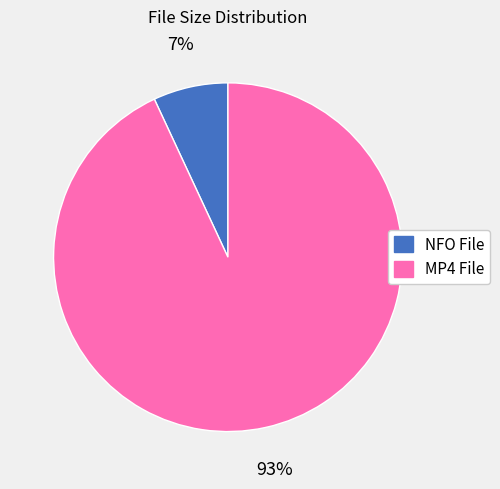

Do NFO File and MP4 File together represent more than half of the pie?

Yes